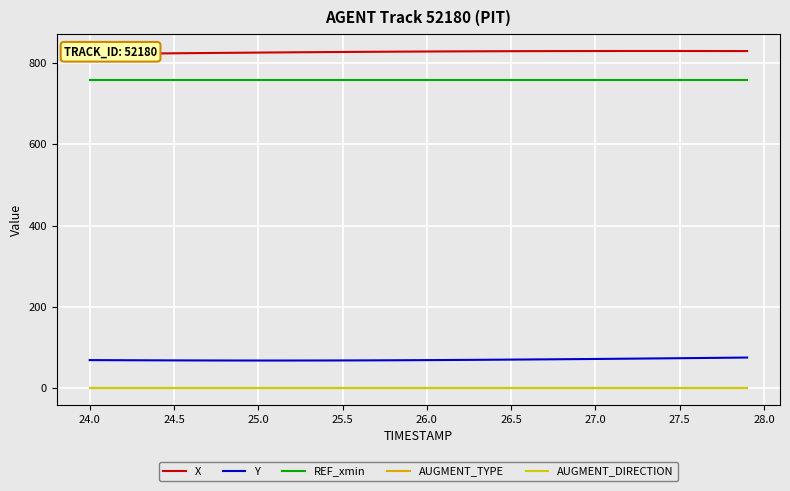

The AUGMENT_DIRECTION series shows 0.4 at 24.5. True or false?

False